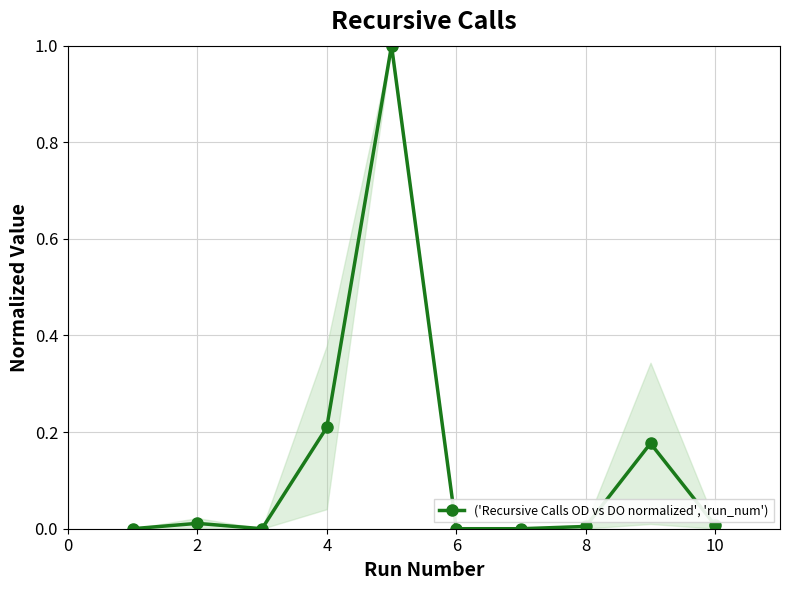

What is the value of the 5th point from the left?

1.0